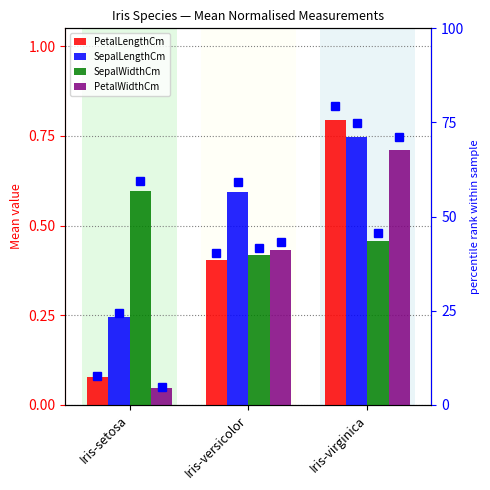

How many series are shown in this chart?

4